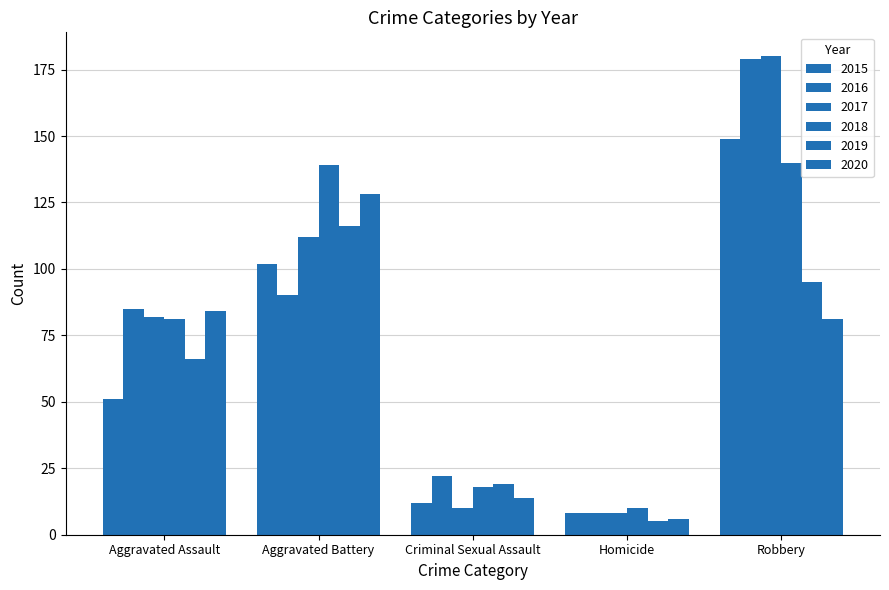

Reading right to left, list all the values displayed in this chart.

2015: Robbery=149	Homicide=8	Criminal Sexual Assault=12	Aggravated Battery=102	Aggravated Assault=51
2016: Robbery=179	Homicide=8	Criminal Sexual Assault=22	Aggravated Battery=90	Aggravated Assault=85
2017: Robbery=180	Homicide=8	Criminal Sexual Assault=10	Aggravated Battery=112	Aggravated Assault=82
2018: Robbery=140	Homicide=10	Criminal Sexual Assault=18	Aggravated Battery=139	Aggravated Assault=81
2019: Robbery=95	Homicide=5	Criminal Sexual Assault=19	Aggravated Battery=116	Aggravated Assault=66
2020: Robbery=81	Homicide=6	Criminal Sexual Assault=14	Aggravated Battery=128	Aggravated Assault=84